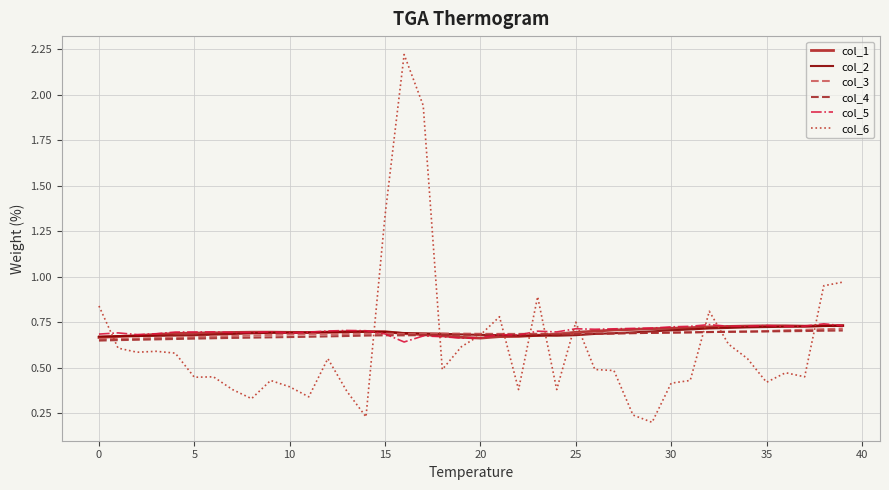

What is the greatest value displayed?

2.2